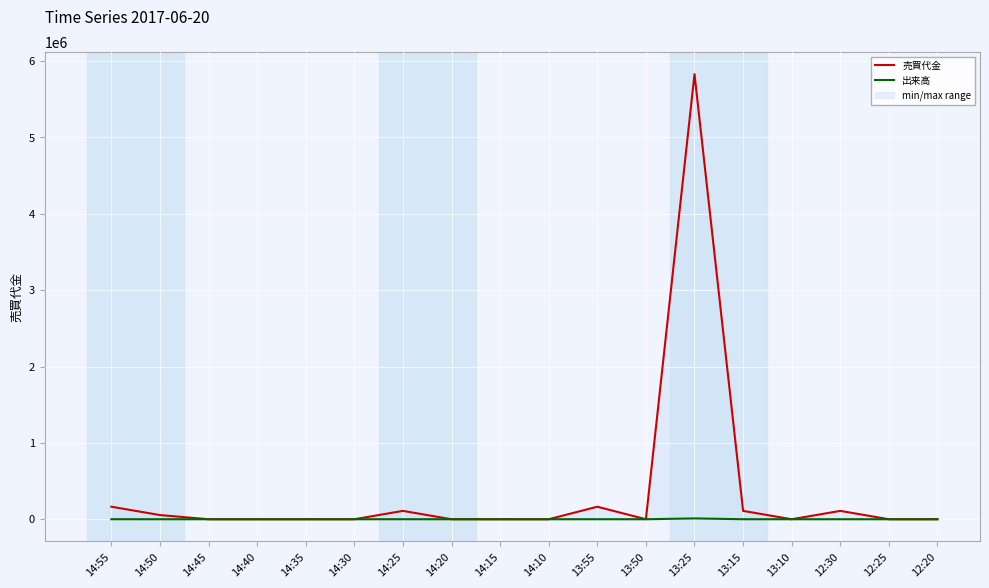

Which series has the largest range (max minus min)?

売買代金